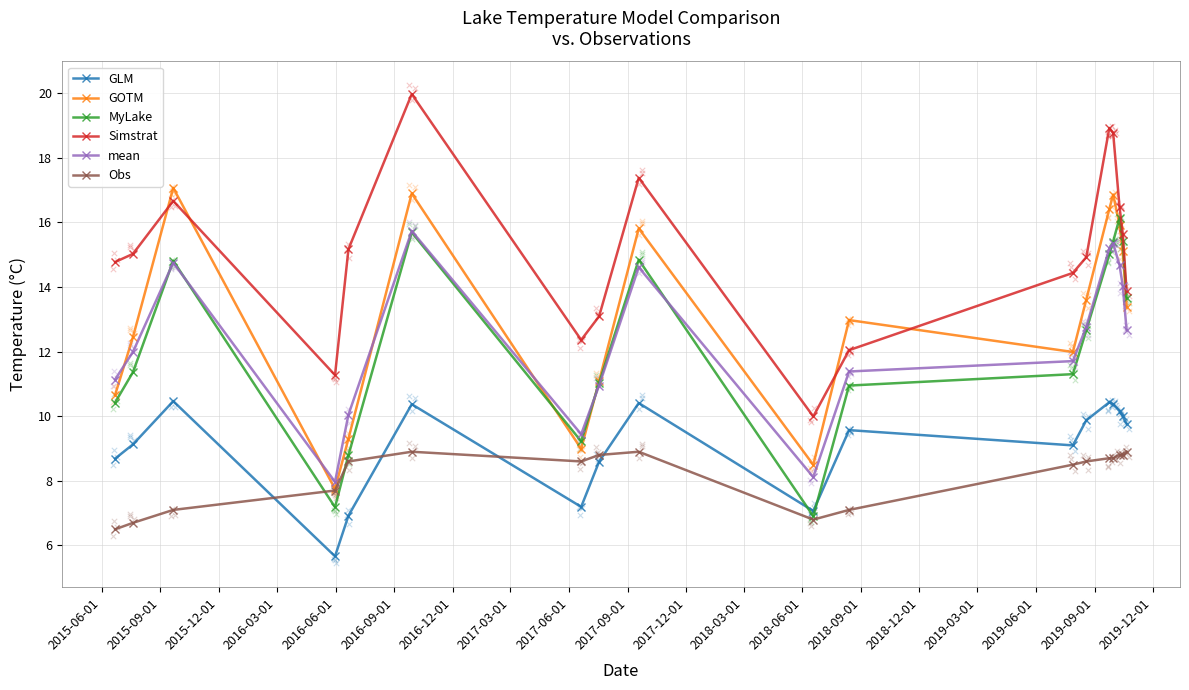

Which series contains the highest Y value?

Simstrat